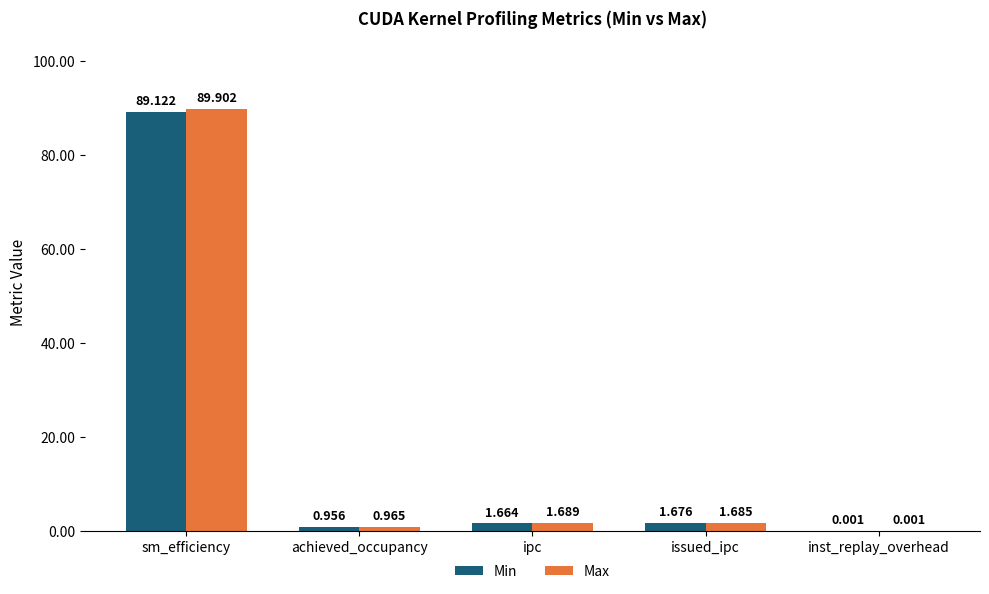

Between issued_ipc and inst_replay_overhead, which series saw the biggest shift?

Max